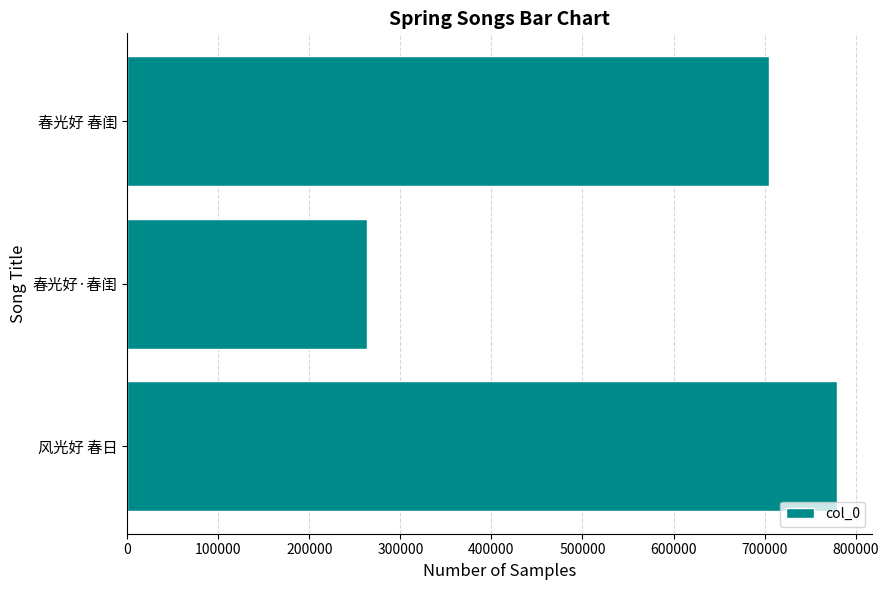

Between 春光好 春闺 and 风光好 春日, which is larger?

风光好 春日